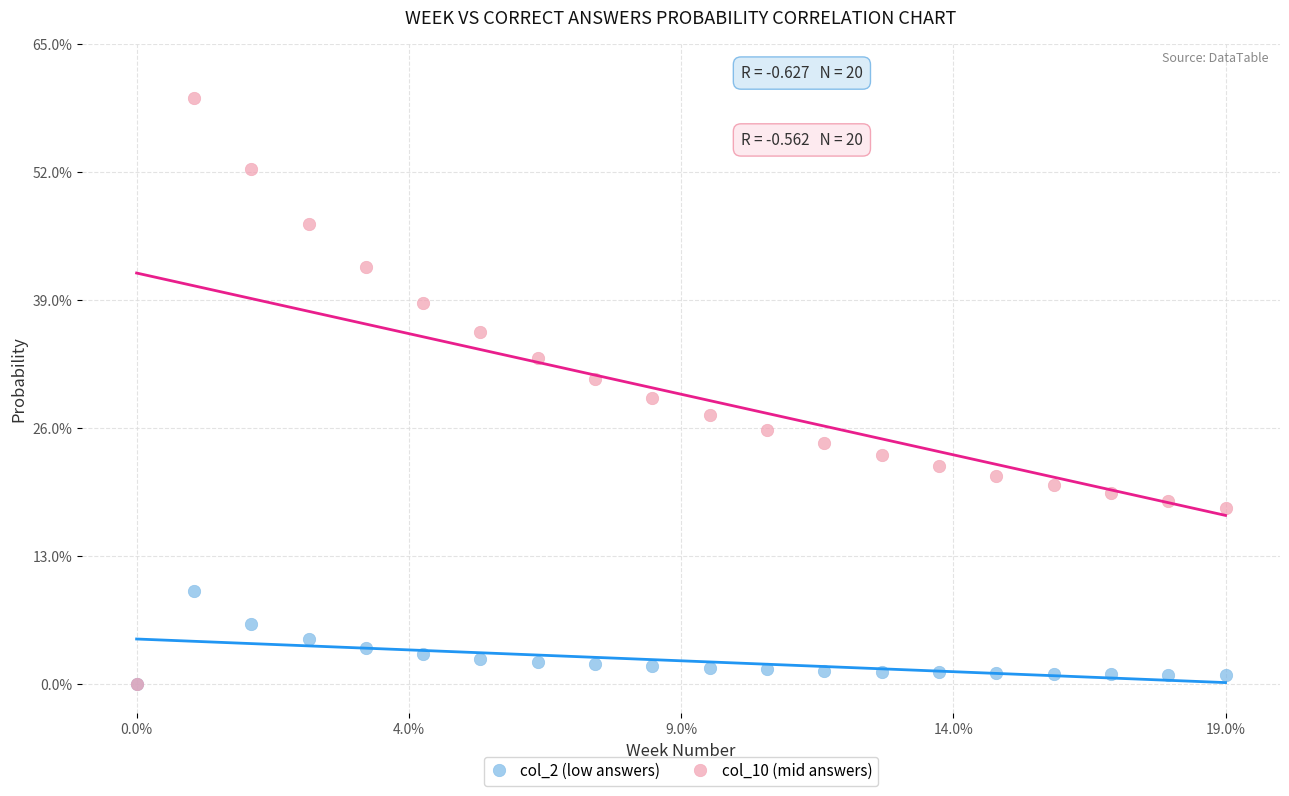

What are all the series names shown in the legend?

col_2 (low answers), col_10 (mid answers)